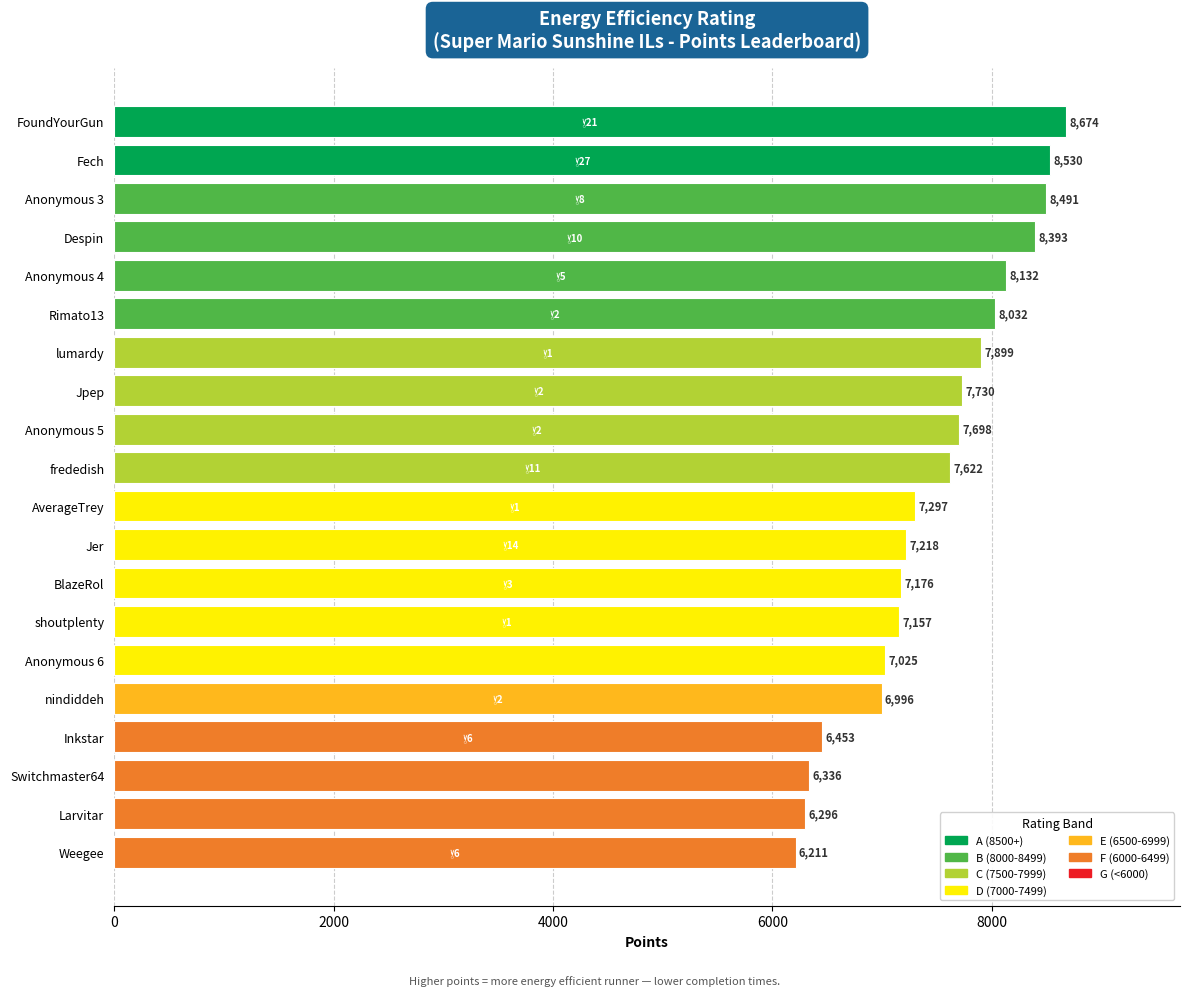

True or false: the data shows 10323 at lumardy.

False